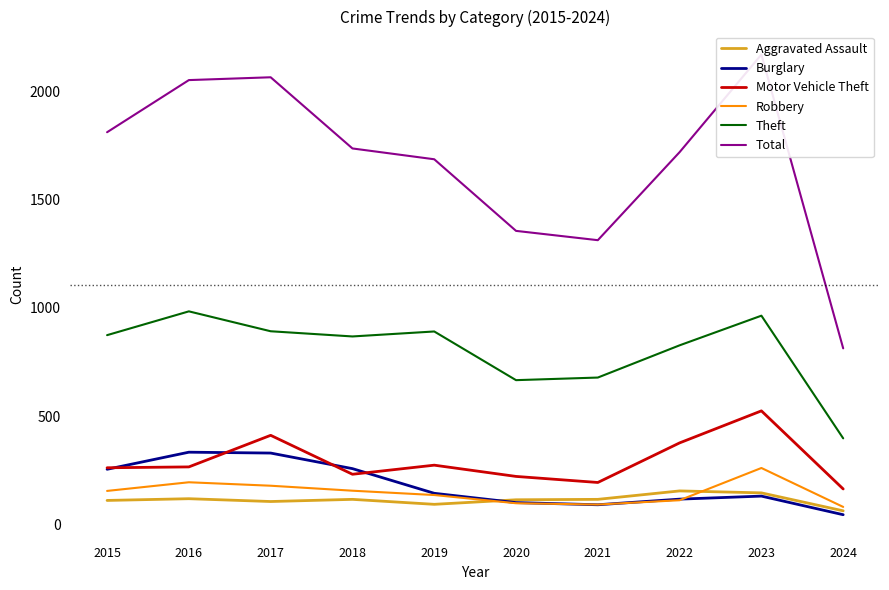

Is it true that Aggravated Assault equals 62 at 2024?

True